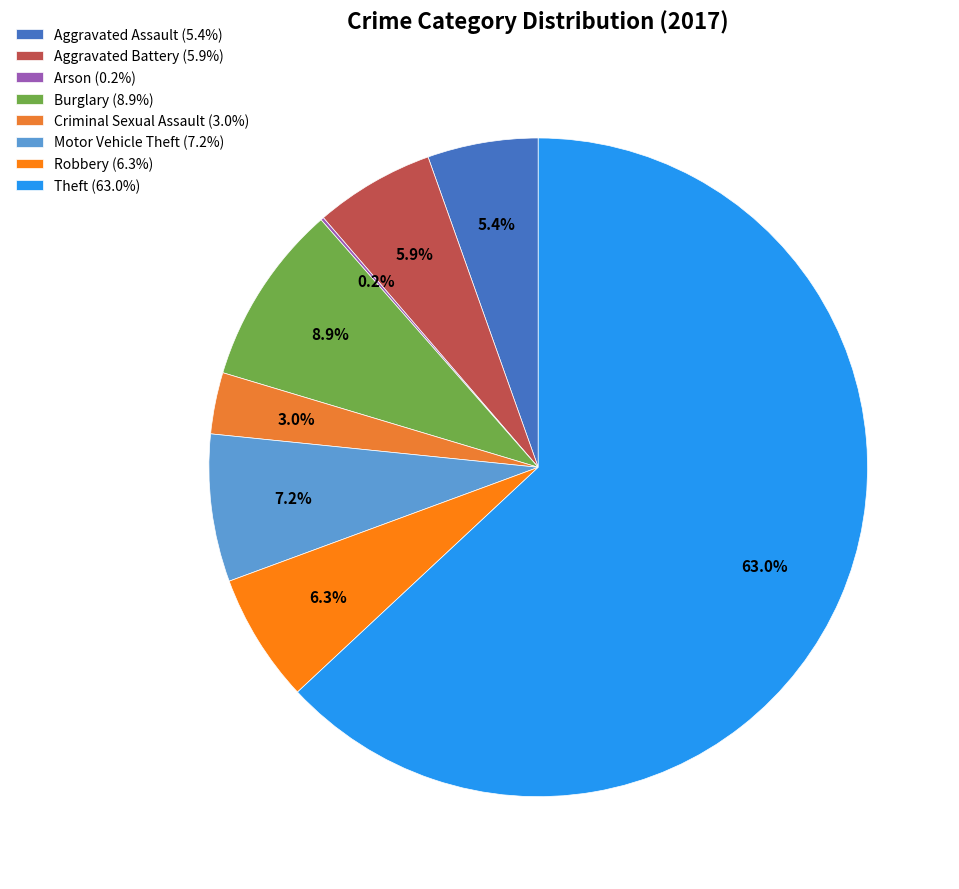

To the nearest percent, what is the difference between the Arson and Aggravated Battery slice percentages?

6%